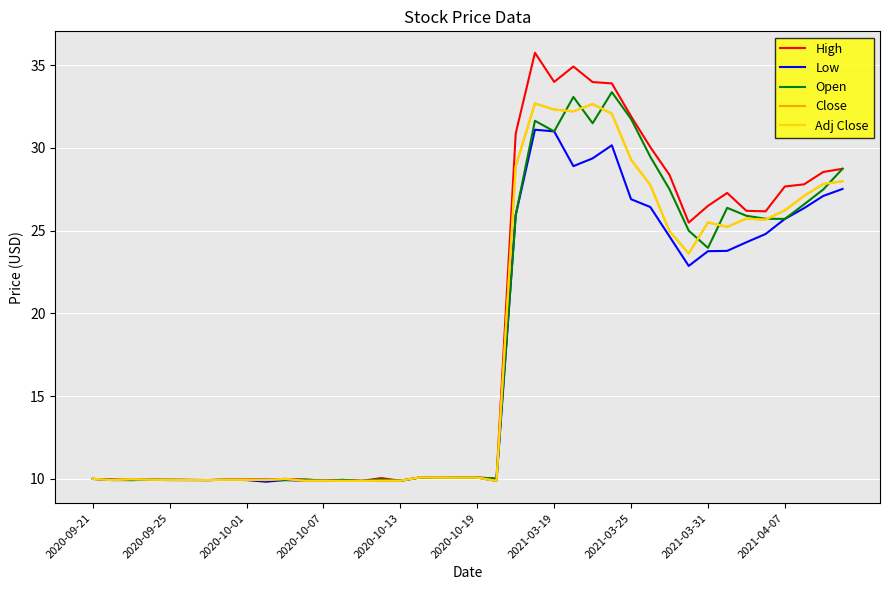

What is the highest value of the High series?

35.8